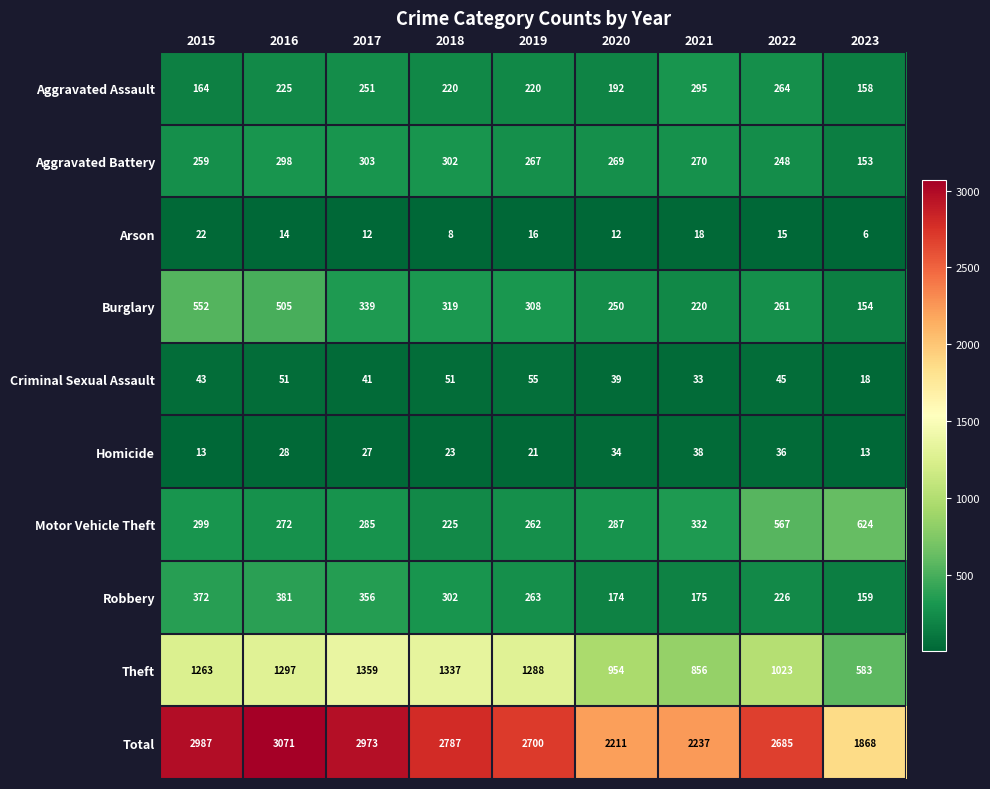

What is the sum of the Criminal Sexual Assault values at 2021 and 2018?

84